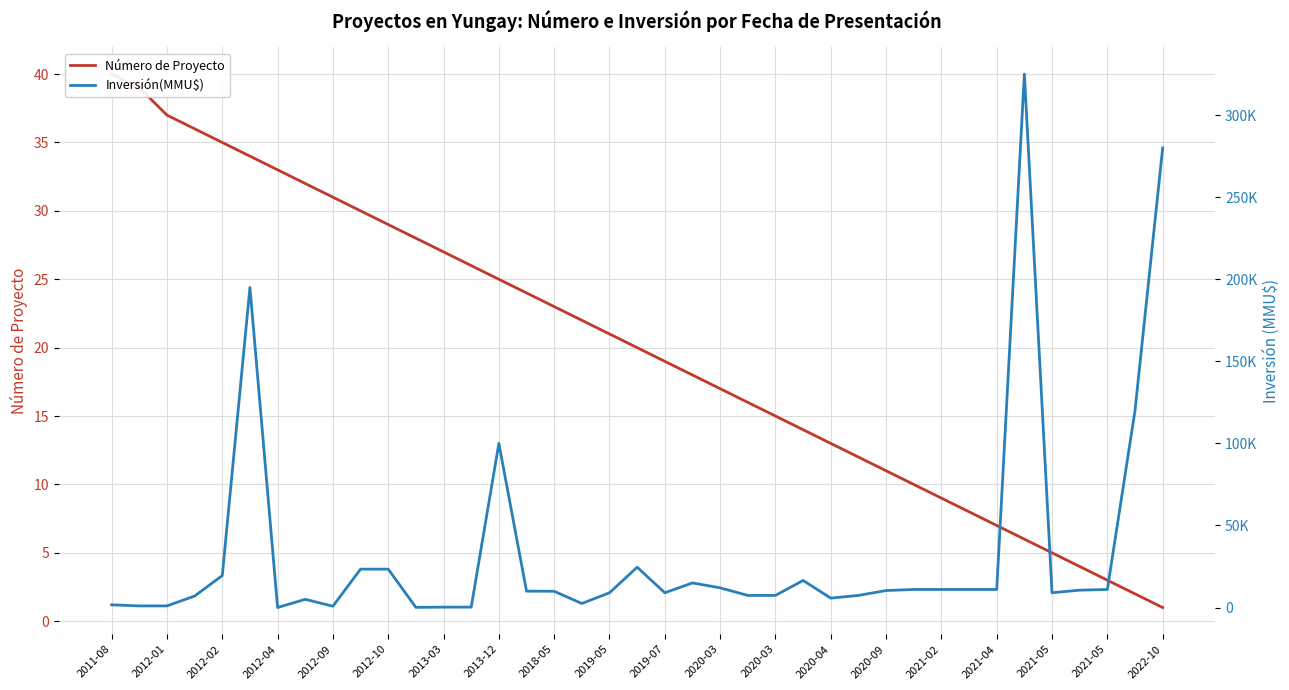

How many data points does each series have?

39